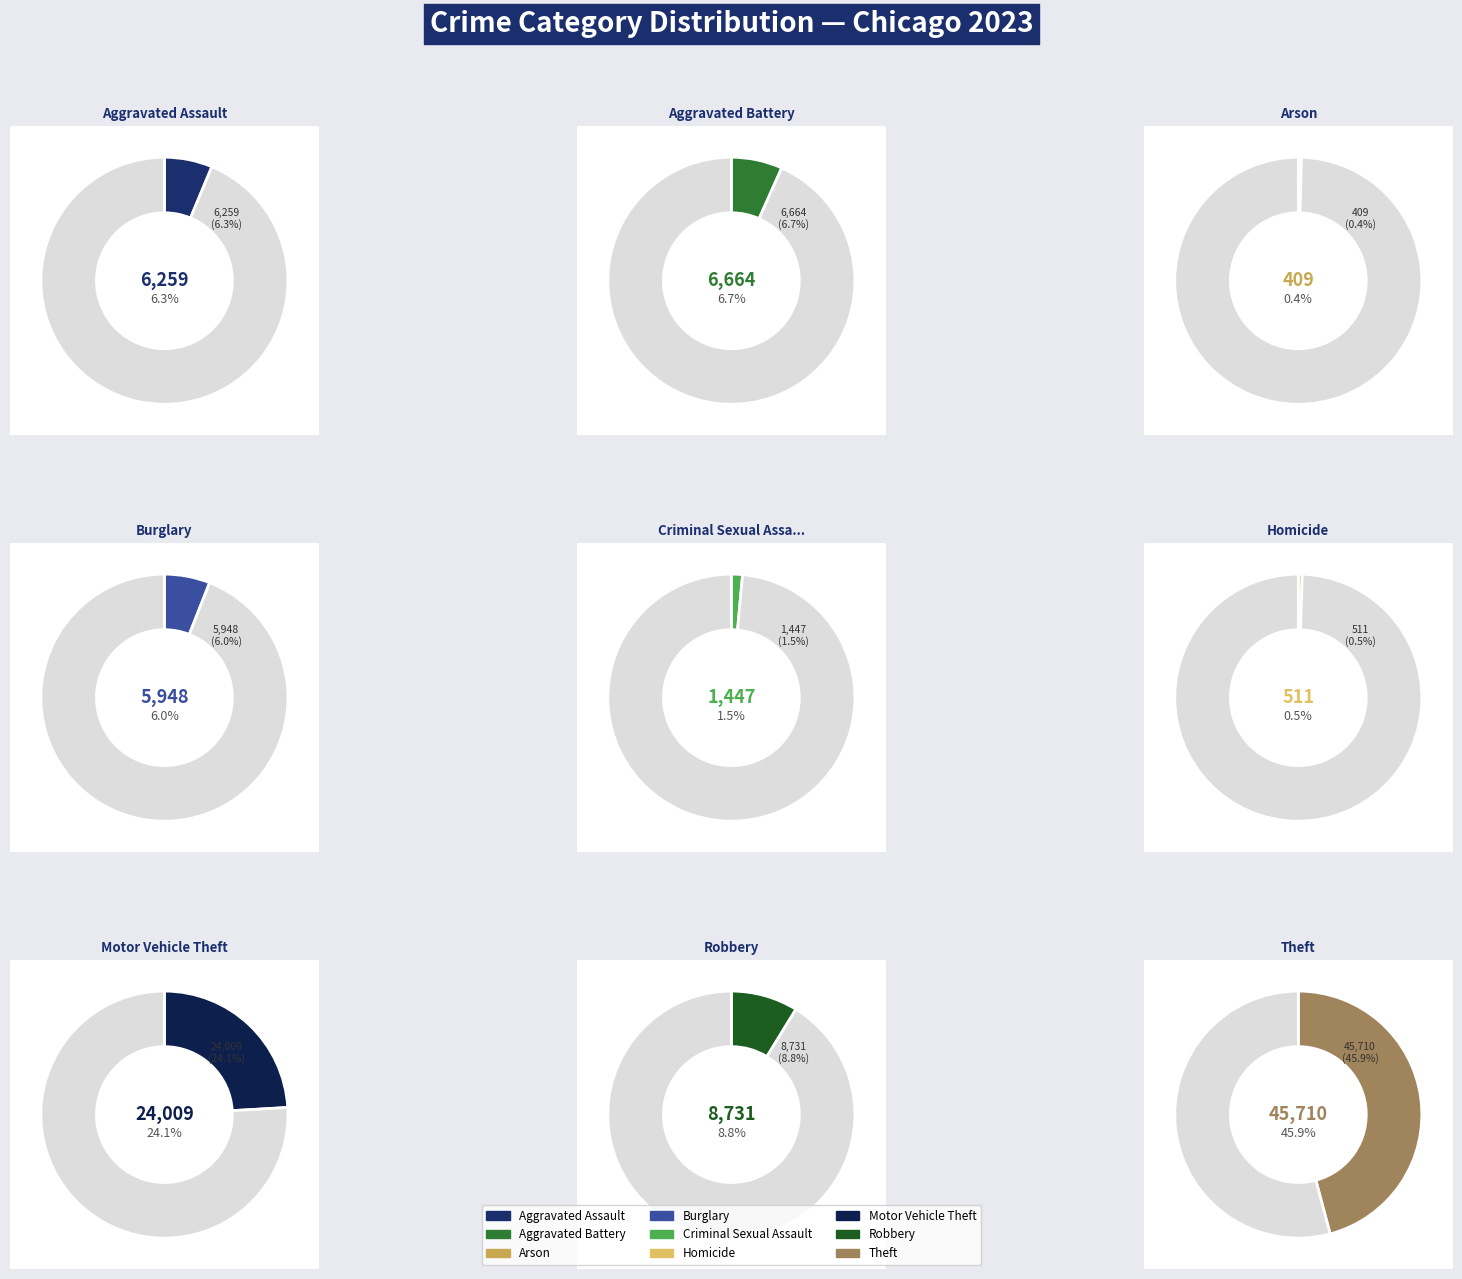

How many slices are in this pie chart?

9